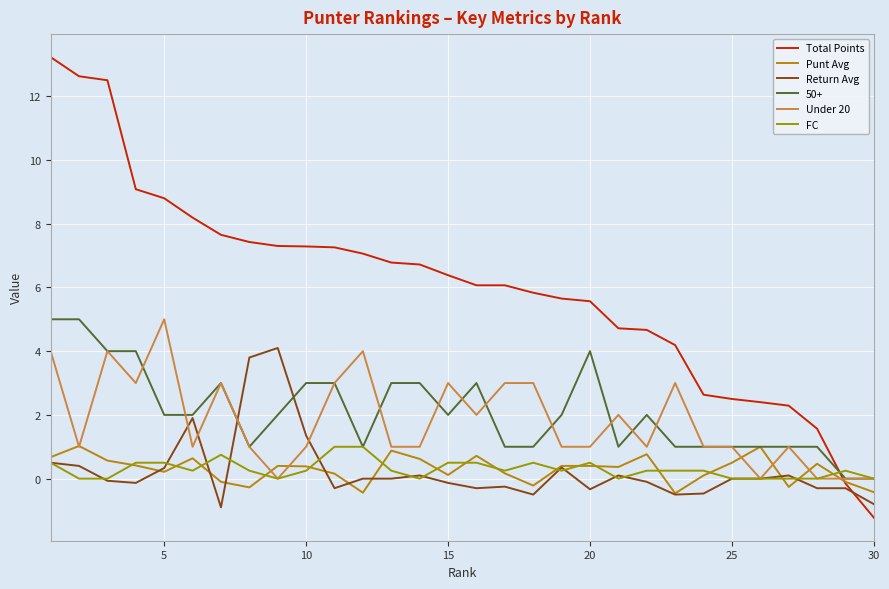

How many lines are shown in the chart?

6